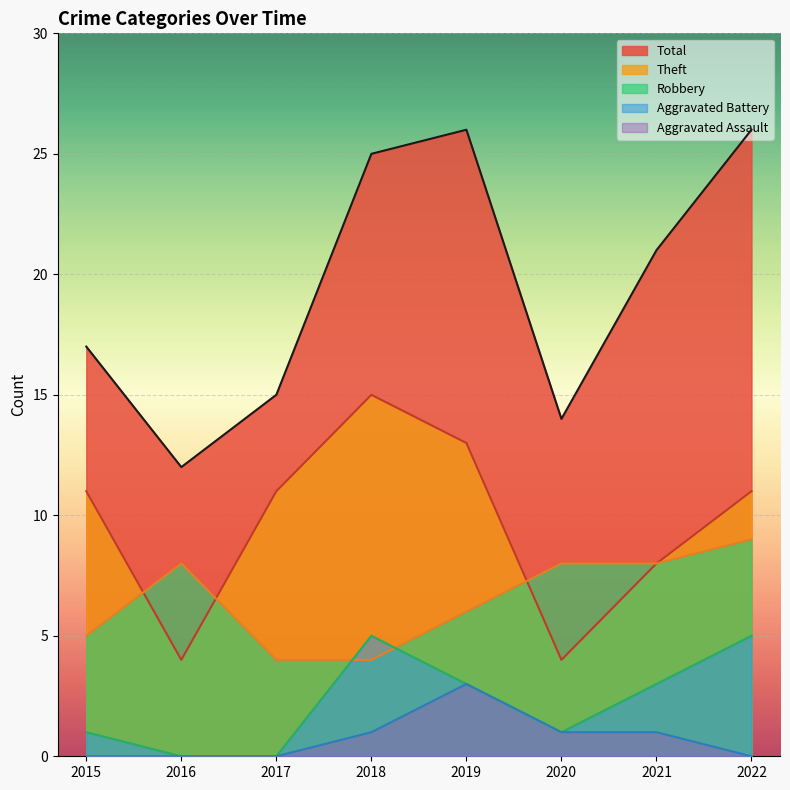

True or false: Theft and Aggravated Battery cross at least once.

False